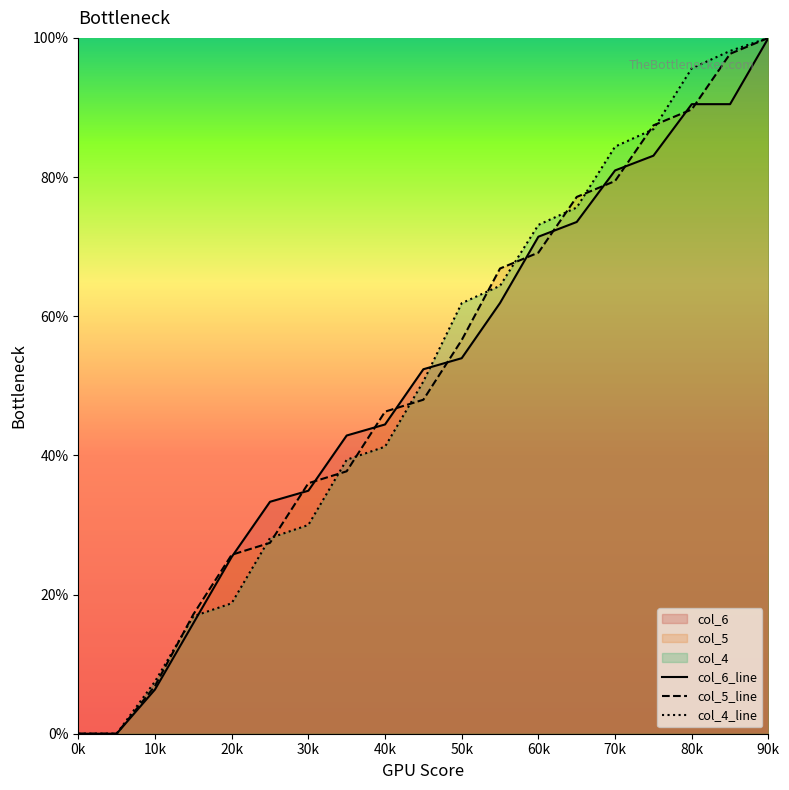

Count the number of categories in the chart.

19